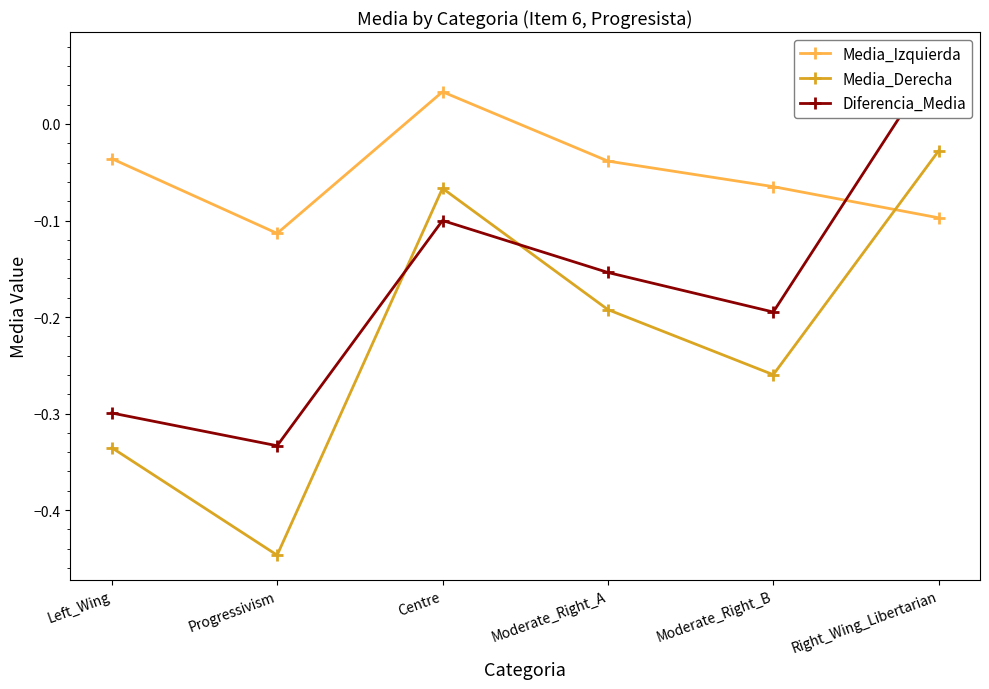

How many Diferencia_Media values are between 0 and 1?

1